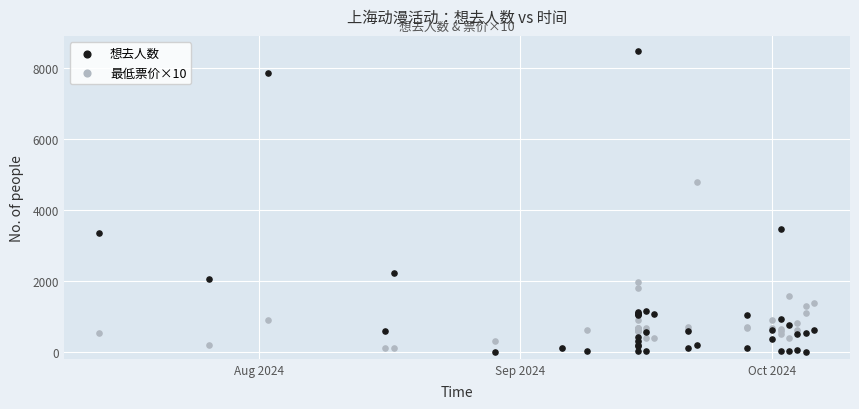

Which series contains the highest Y value?

想去人数